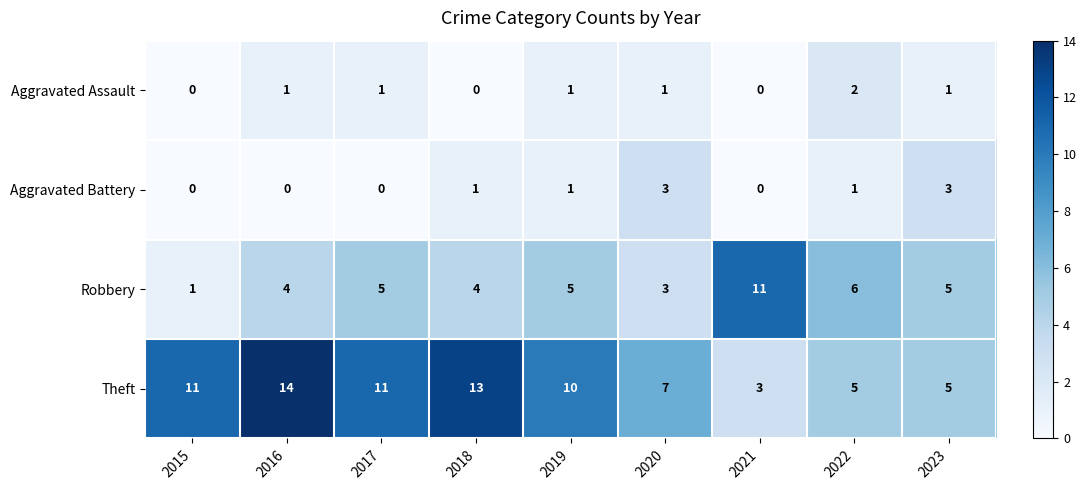

What is the greatest value displayed?

14